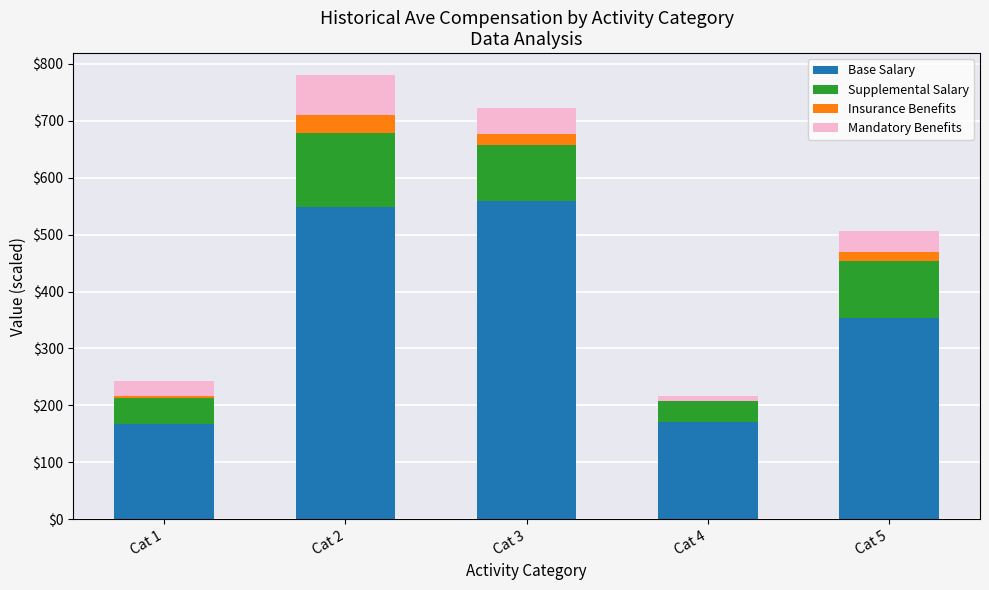

Reading right to left, transcribe the values for Base Salary.

Cat 5=354.1	Cat 4=170.5	Cat 3=559.2	Cat 2=548.1	Cat 1=166.5